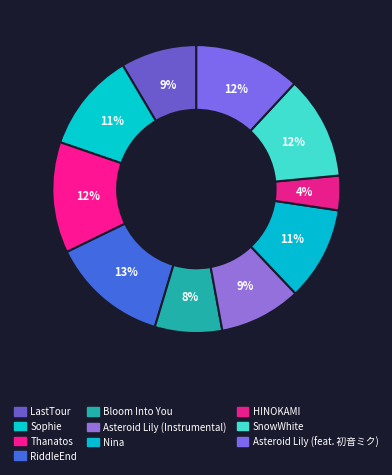

To the nearest percent, what is the difference between the SnowWhite and Bloom Into You slice percentages?

4%